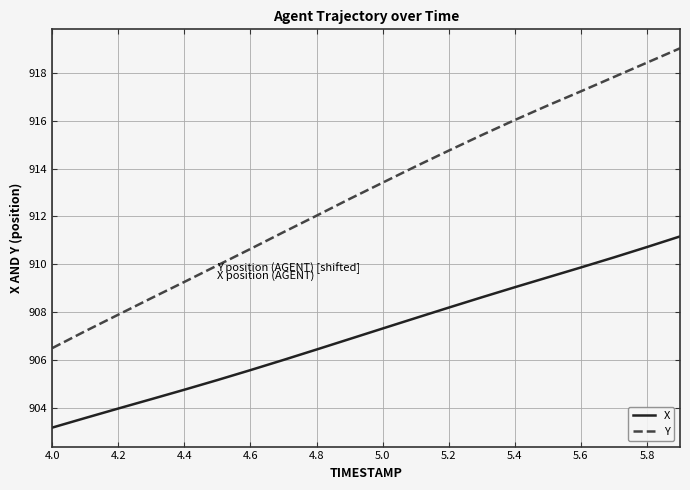

Rank the series by their maximum value, from lowest to highest.

X, Y